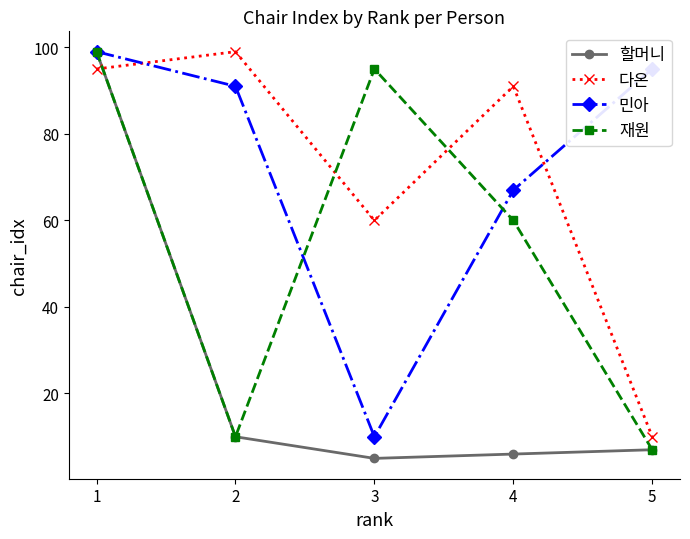

Which series has the largest range (max minus min)?

할머니